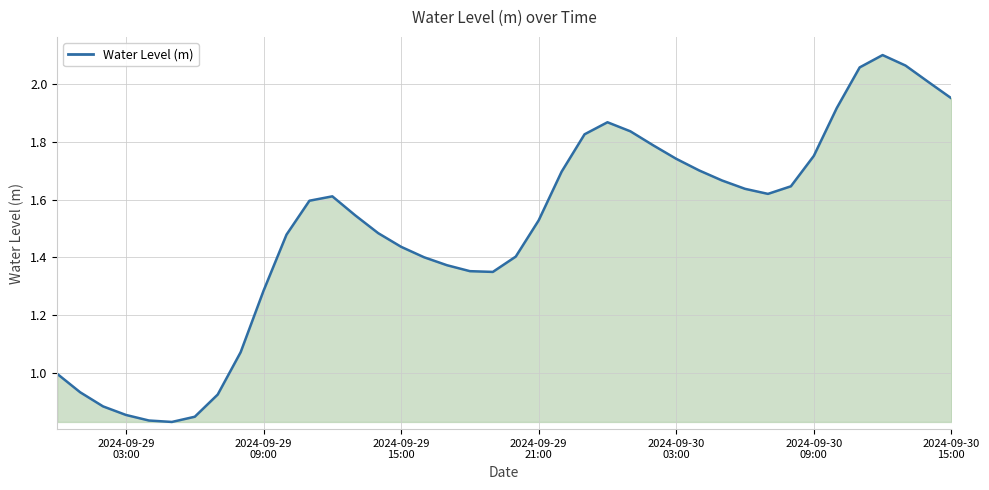

Does the chart have visible grid lines?

Yes